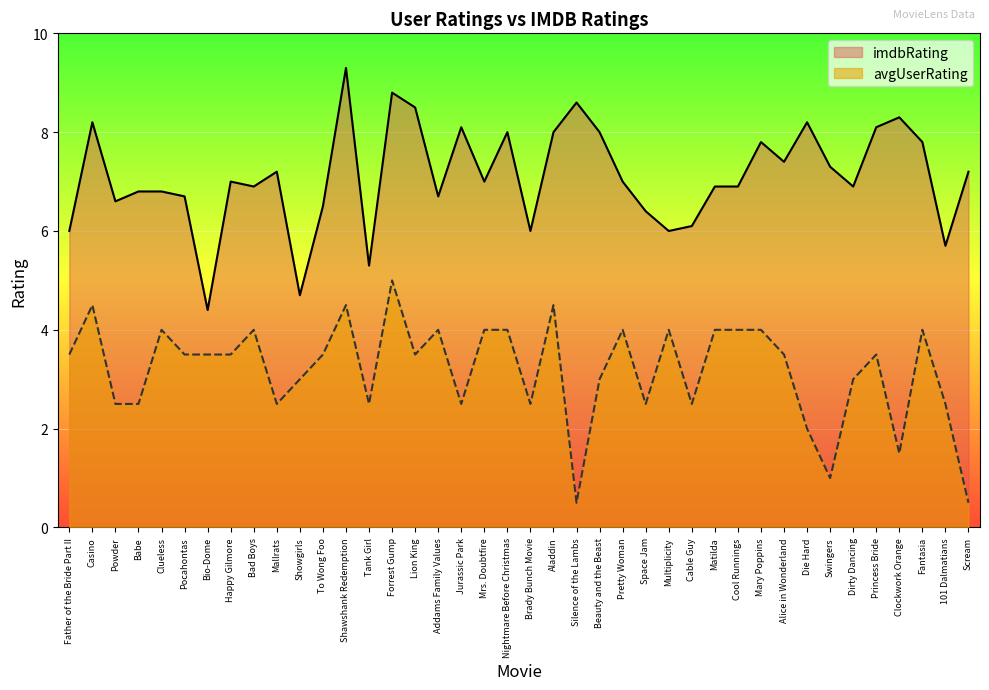

At which label does avgUserRating reach its minimum?

Silence of the Lambs